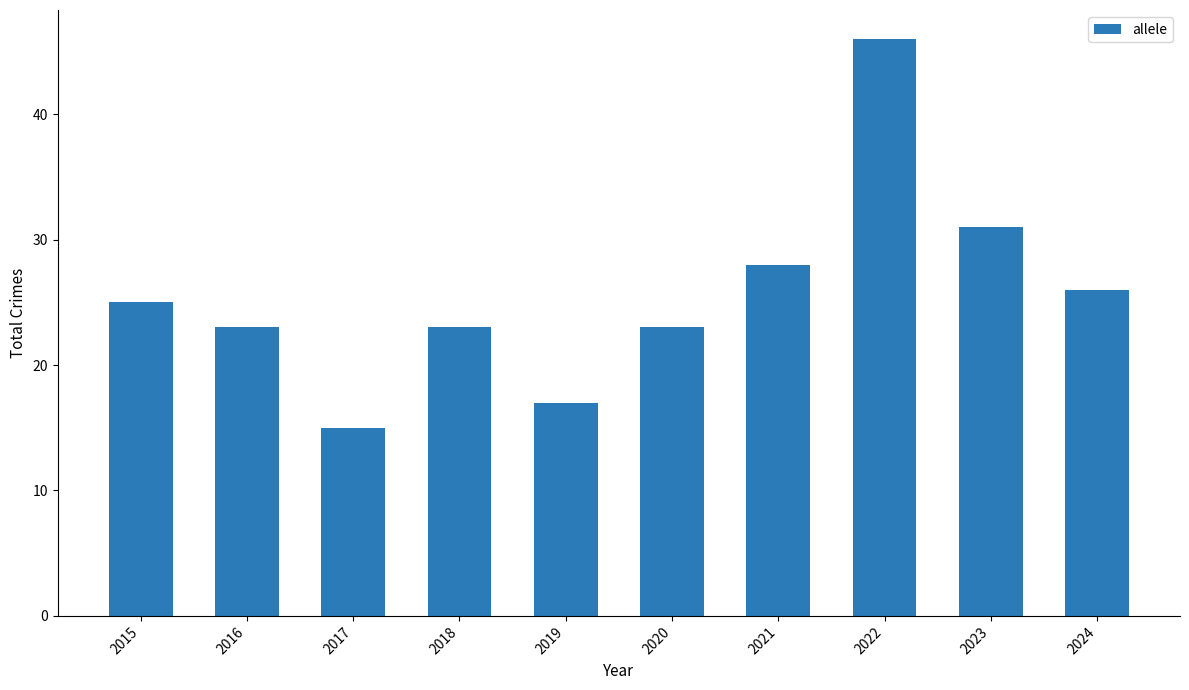

Reading left to right, transcribe all the data shown in this chart.

2015=25	2016=23	2017=15	2018=23	2019=17	2020=23	2021=28	2022=46	2023=31	2024=26